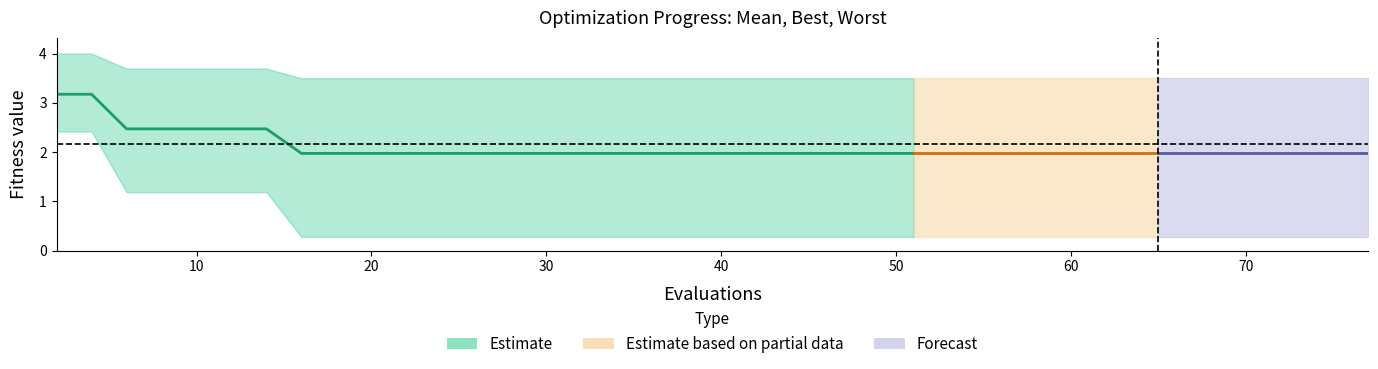

How many categories are shown in the chart?

26